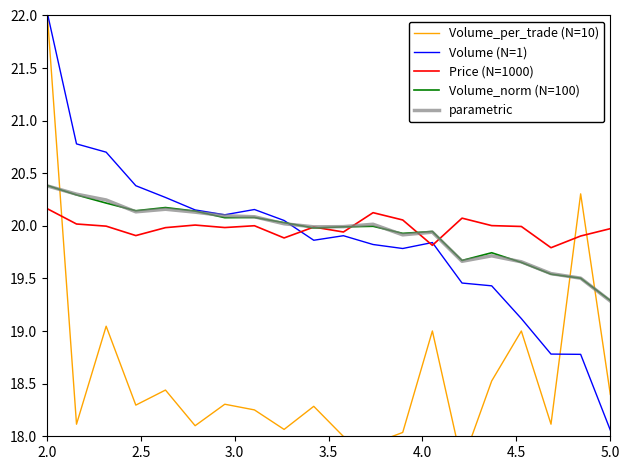

Which series has the largest total across all categories?

Price (N=1000)